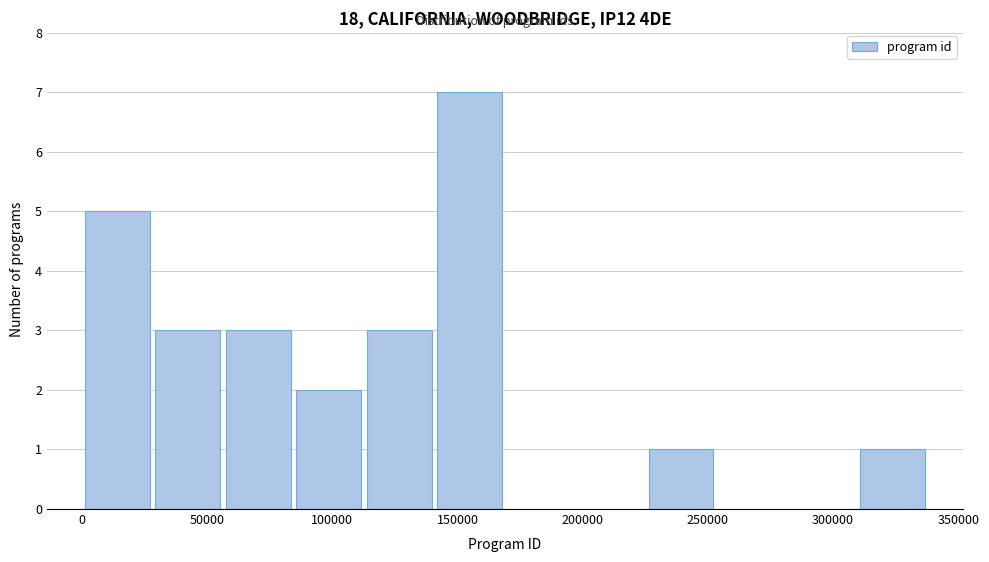

Reading left to right, list every bar in this chart as the range it spans on the x-axis followed by its height. Neither the bar edges nor the heights are printed on the chart, so give them approximately, as read against the axes.

0 to 30000: 5
30000 to 55000: 3
55000 to 85000: 3
85000 to 115000: 2
115000 to 140000: 3
140000 to 170000: 7
170000 to 195000: 0
195000 to 225000: 0
225000 to 255000: 1
255000 to 280000: 0
280000 to 310000: 0
310000 to 340000: 1